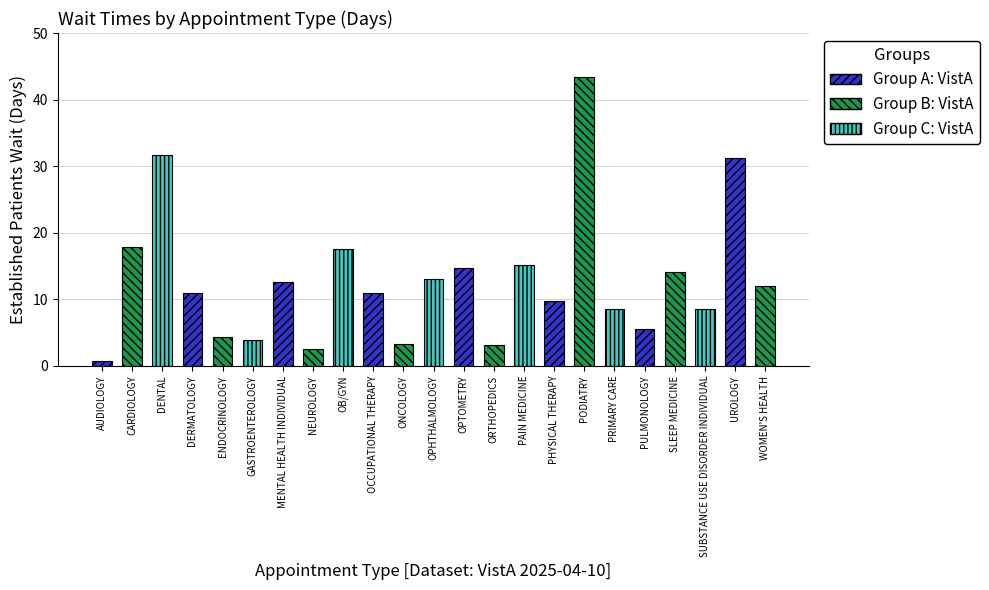

What is the greatest value displayed?

43.4